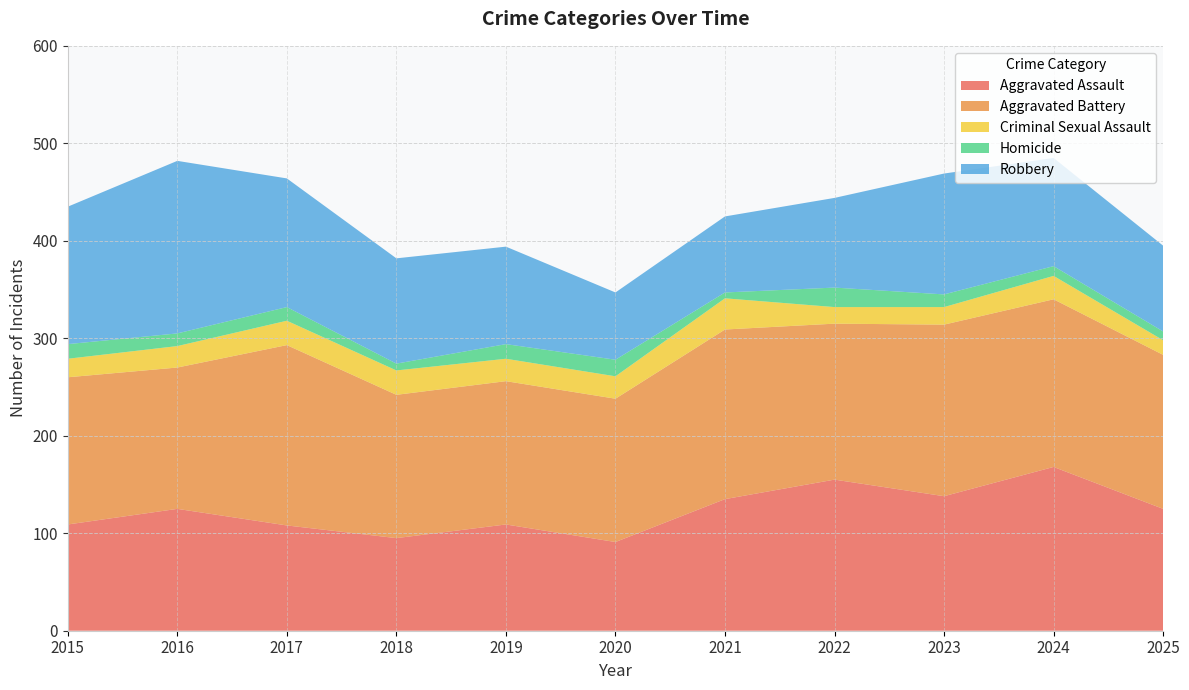

Reading right to left, extract all data points from this chart.

Aggravated Assault: 125	168	138	155	135	91	109	95	108	125	109
Aggravated Battery: 158	172	176	160	174	147	147	147	185	145	151
Criminal Sexual Assault: 15	24	18	17	32	23	23	25	25	22	19
Homicide: 9	10	13	20	6	17	15	7	14	13	15
Robbery: 88	111	124	92	78	69	100	108	132	177	141